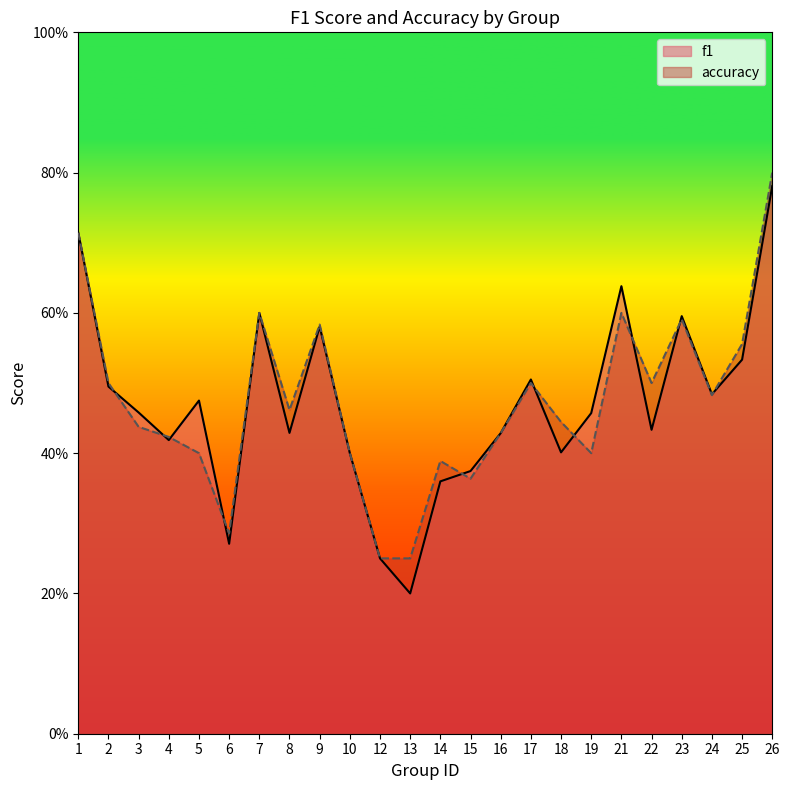

At how many categories does at least one series exceed 0?

24